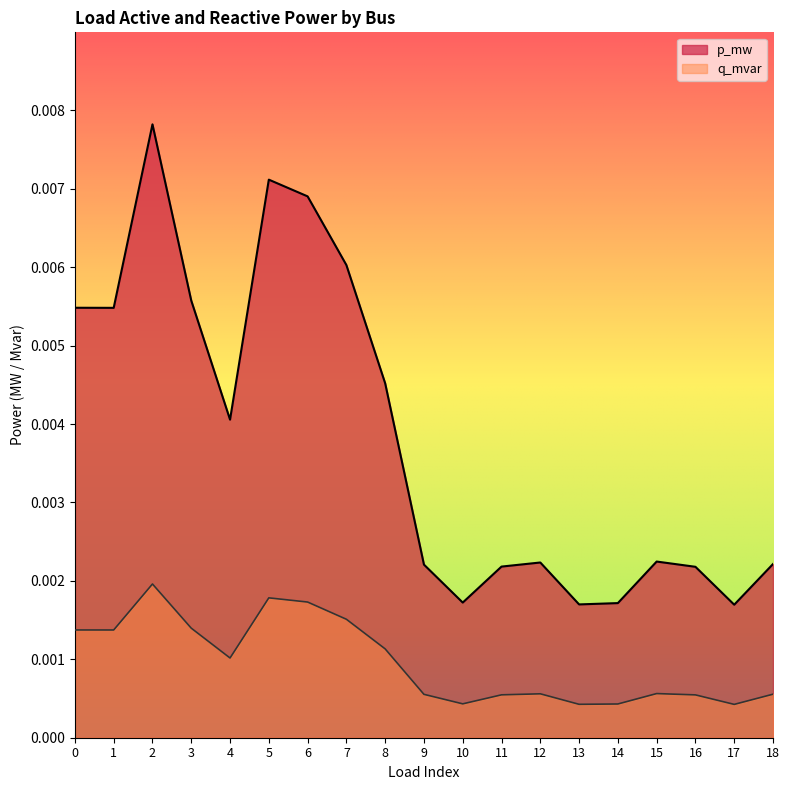

List the labels in order of p_mw value, largest first.

2, 5, 6, 7, 3, 0, 1, 8, 4, 15, 12, 18, 9, 11, 16, 10, 14, 13, 17